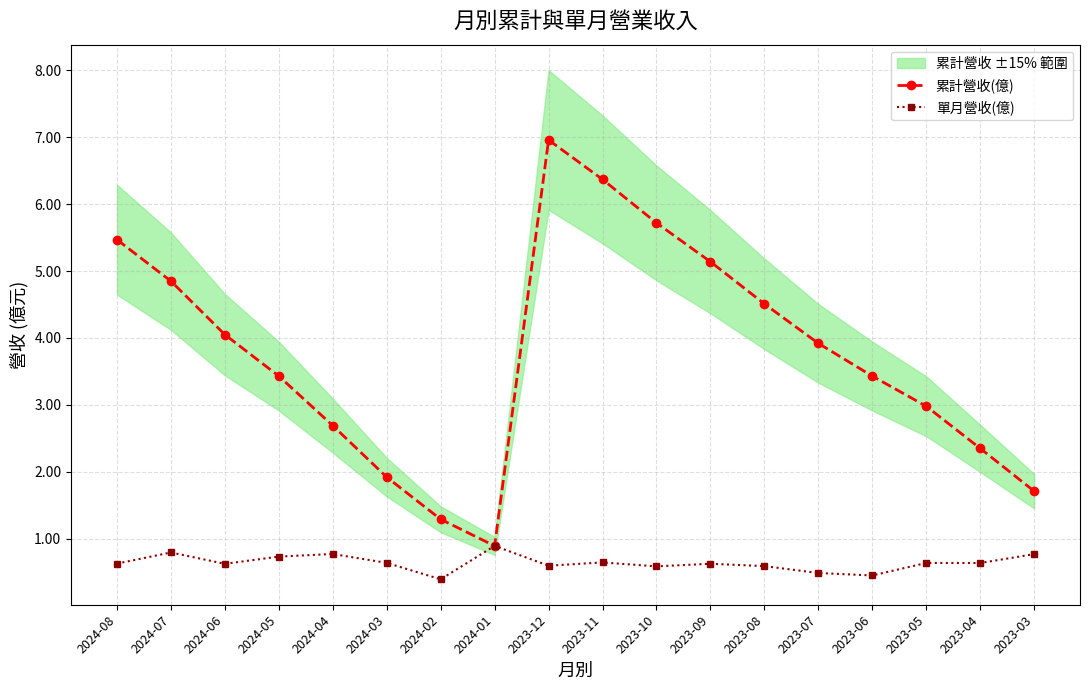

Which category has the lowest value in the 累計營收(億) series?

2024-01